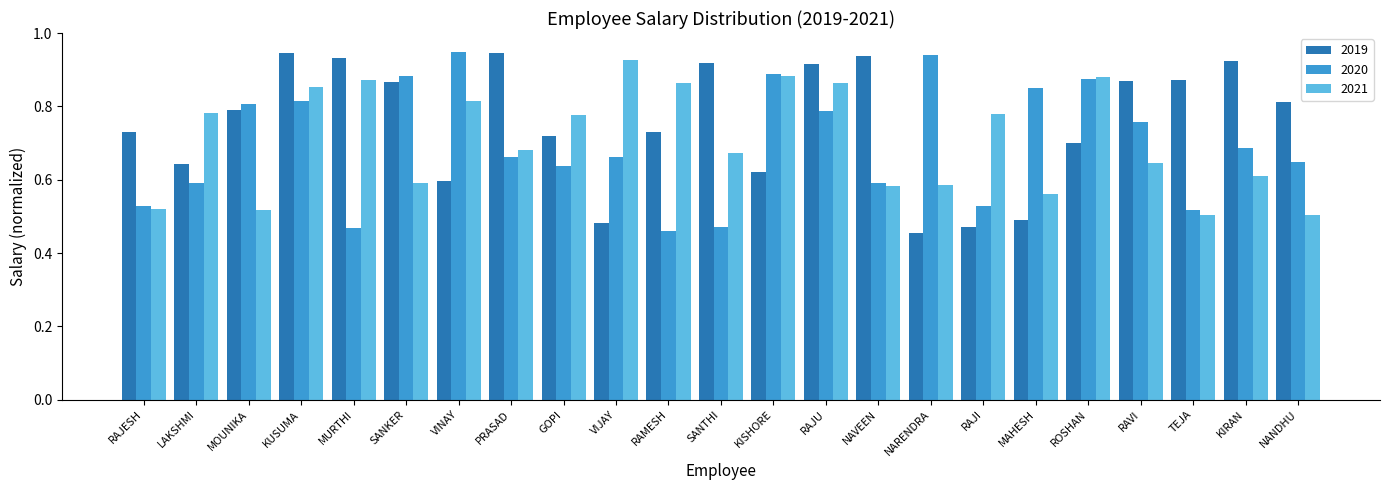

How many 2019 values are between 0 and 1?

23